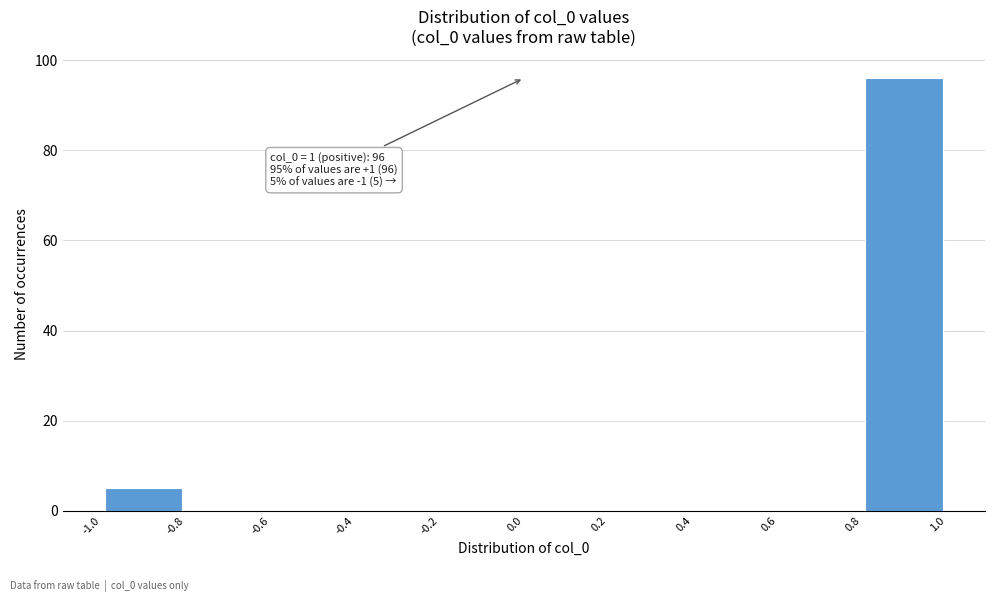

Over which range of the x-axis is the bar tallest?

0.8 to 1.0